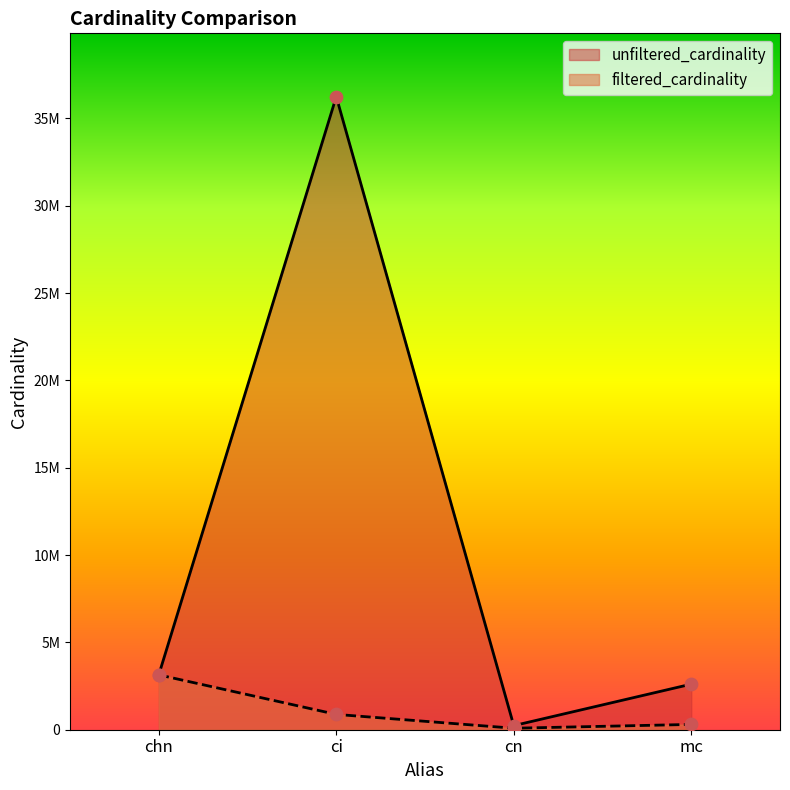

At which category is the sum across all series the highest?

ci